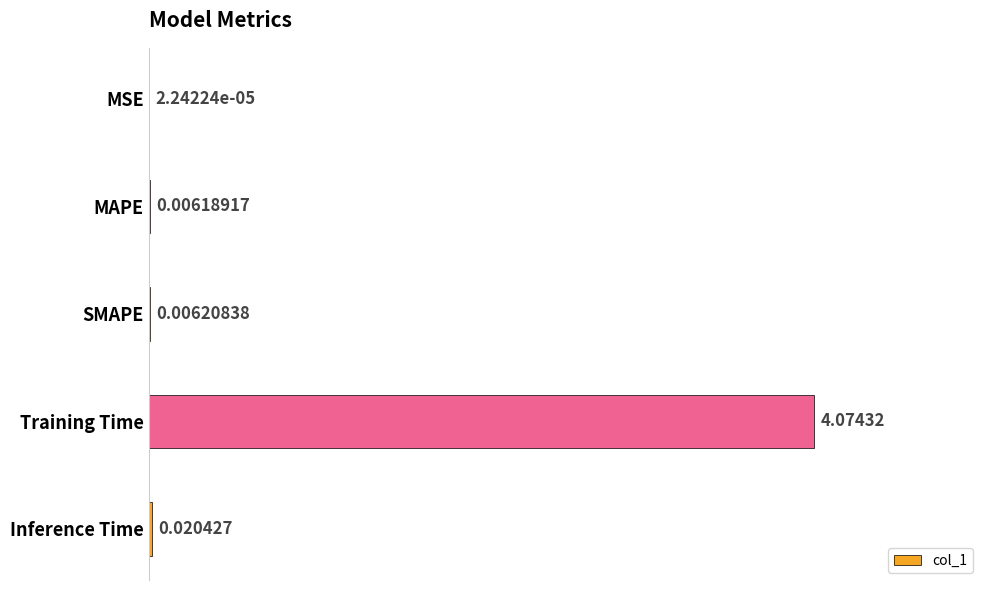

Between MAPE and Training Time, which is larger?

Training Time